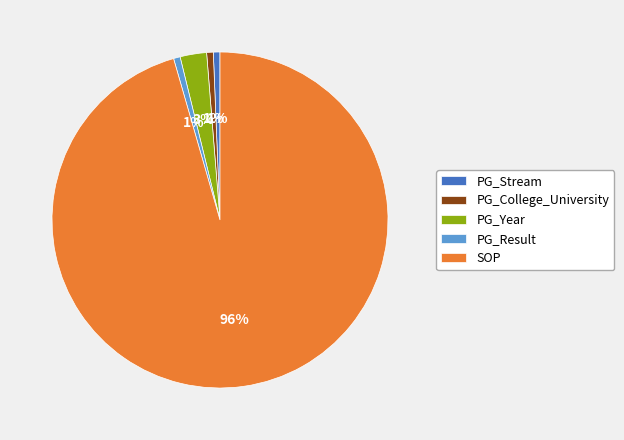

To the nearest percent, what percentage of the pie is PG_Stream?

1%